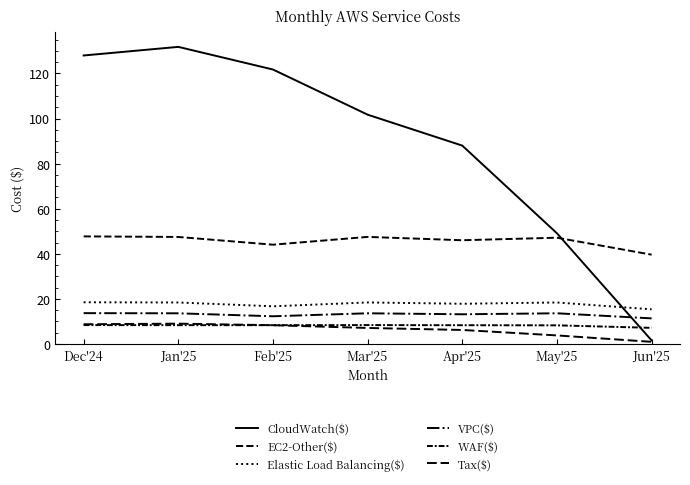

Reading left to right, list all the values displayed in this chart.

CloudWatch($): Dec'24=128.0	Jan'25=131.8	Feb'25=121.7	Mar'25=101.7	Apr'25=88.0	May'25=49.1	Jun'25=1.6
EC2-Other($): Dec'24=47.7	Jan'25=47.5	Feb'25=44.0	Mar'25=47.5	Apr'25=46.0	May'25=47.1	Jun'25=39.6
Elastic Load Balancing($): Dec'24=18.5	Jan'25=18.4	Feb'25=16.7	Mar'25=18.4	Apr'25=17.8	May'25=18.4	Jun'25=15.4
VPC($): Dec'24=13.7	Jan'25=13.6	Feb'25=12.3	Mar'25=13.6	Apr'25=13.2	May'25=13.6	Jun'25=11.4
WAF($): Dec'24=8.4	Jan'25=8.4	Feb'25=8.4	Mar'25=8.4	Apr'25=8.3	May'25=8.3	Jun'25=7.2
Tax($): Dec'24=8.8	Jan'25=9.0	Feb'25=8.3	Mar'25=7.1	Apr'25=6.2	May'25=3.8	Jun'25=1.0